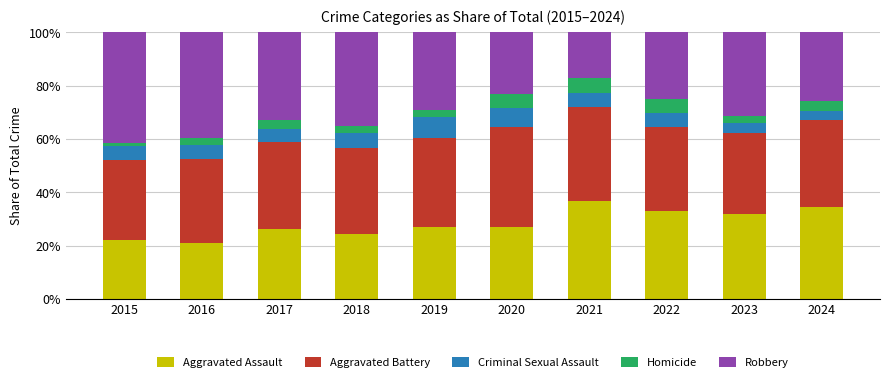

Is it true that Aggravated Assault equals 46.9 at 2020?

False